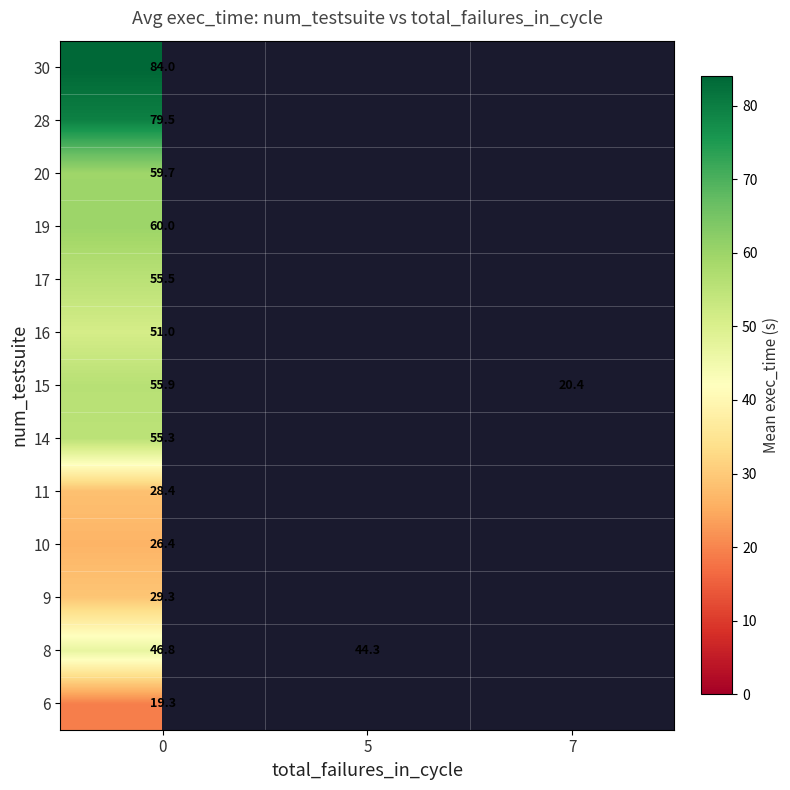

True or false: 17 has a value of 72.2 at 0.

False